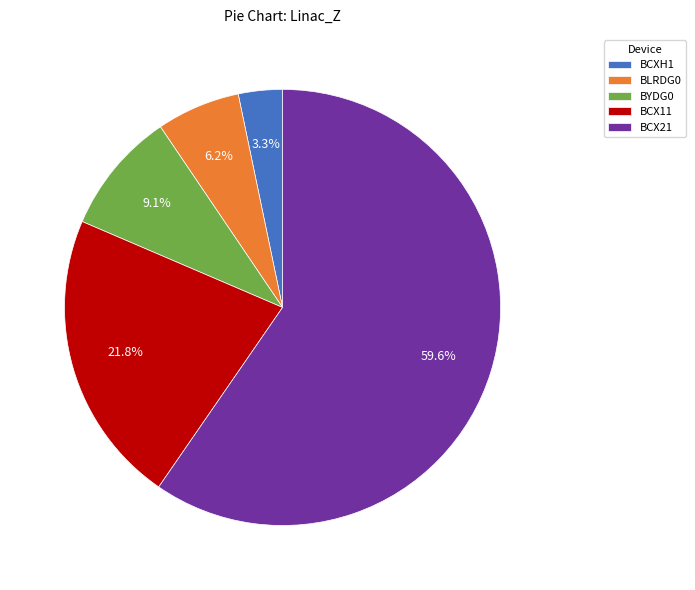

To the nearest percent, what is the combined percentage of BCX21 and BCXH1?

63%